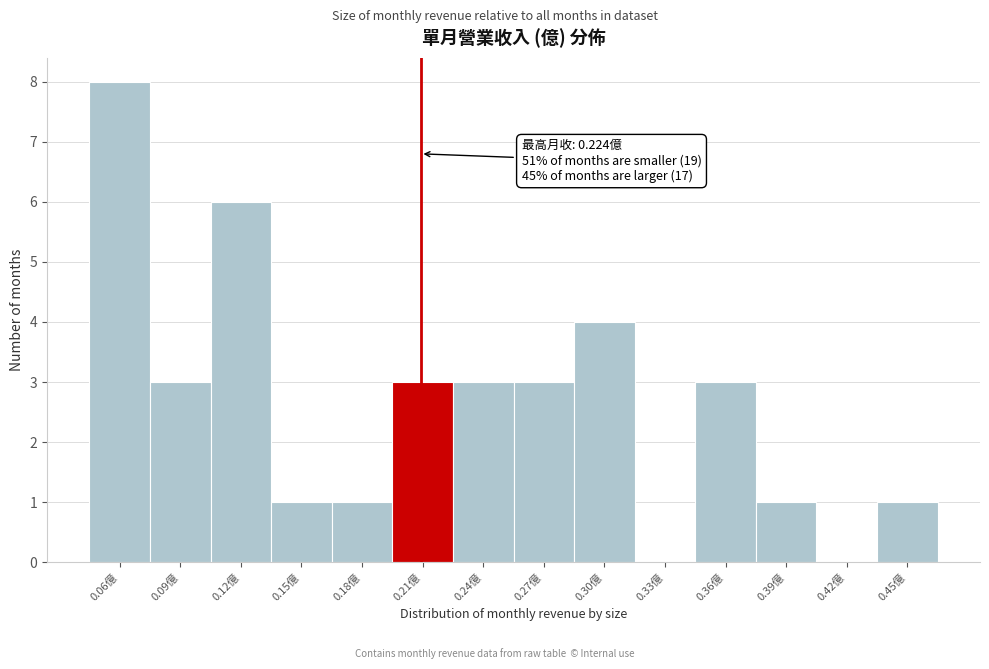

Reading left to right, transcribe all the data shown in this chart.

0.06億=8	0.09億=3	0.12億=6	0.15億=1	0.18億=1	0.21億=3	0.24億=3	0.27億=3	0.30億=4	0.33億=0	0.36億=3	0.39億=1	0.42億=0	0.45億=1